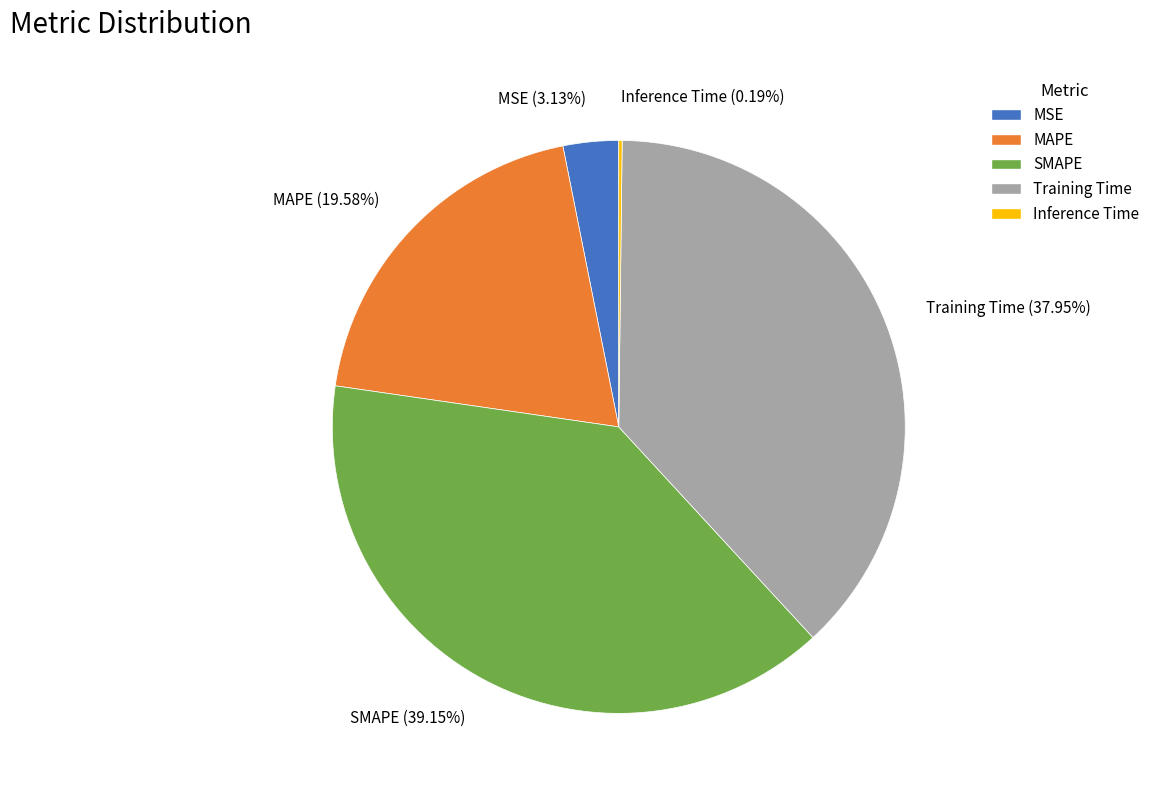

To the nearest percent, what is the average slice percentage?

20%